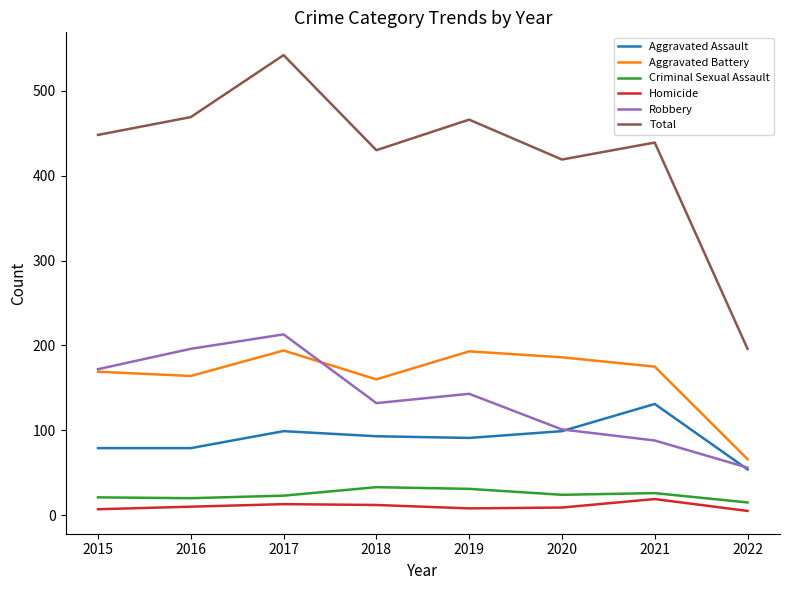

Which series has the largest range (max minus min)?

Total